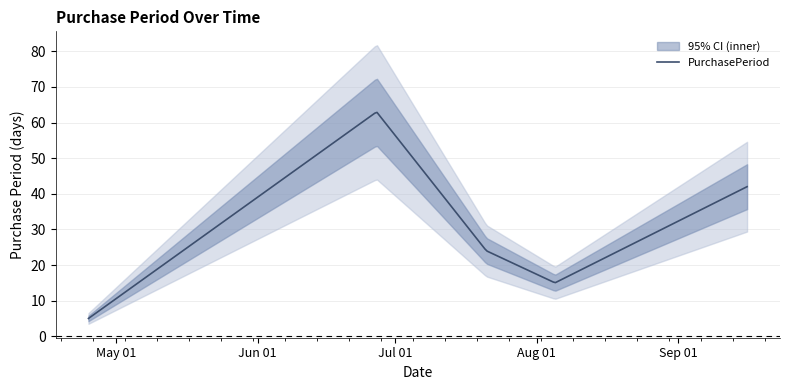

Reading left to right, extract all data points from this chart.

2016-04-25=5	2016-06-27=63	2016-07-21=24	2016-08-05=15	2016-09-16=42